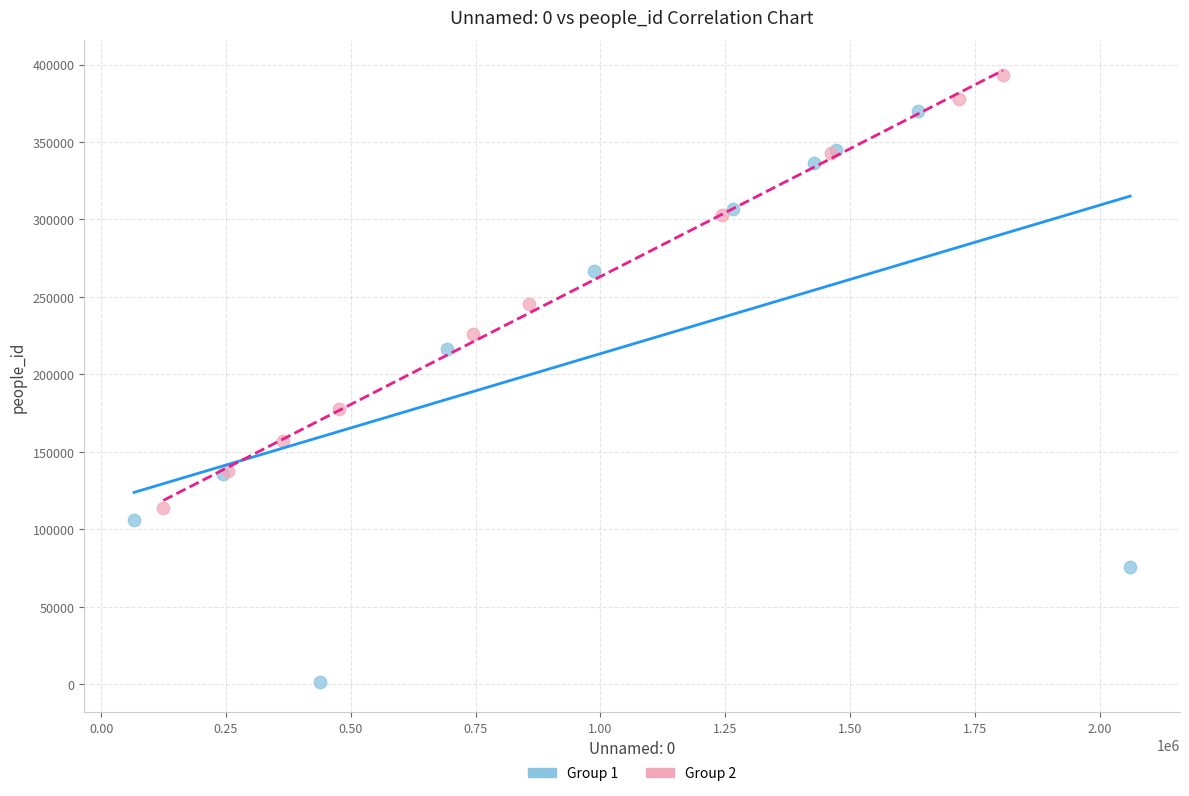

Which series reaches the maximum Y coordinate?

Group 2